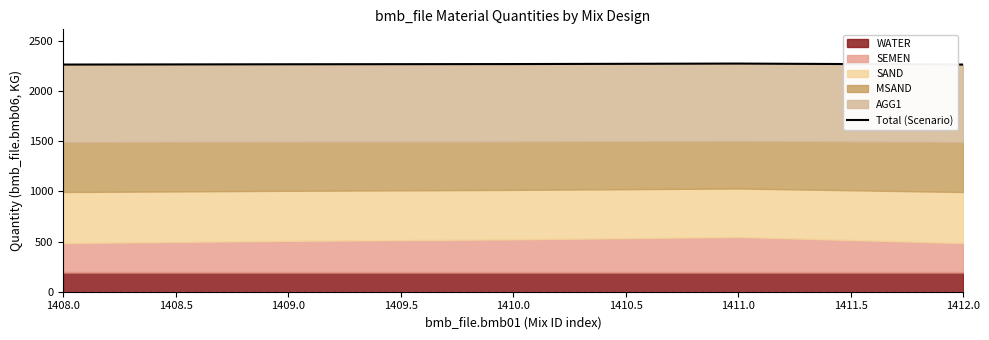

Is it true that the value at 1411.0 is 2274?

True